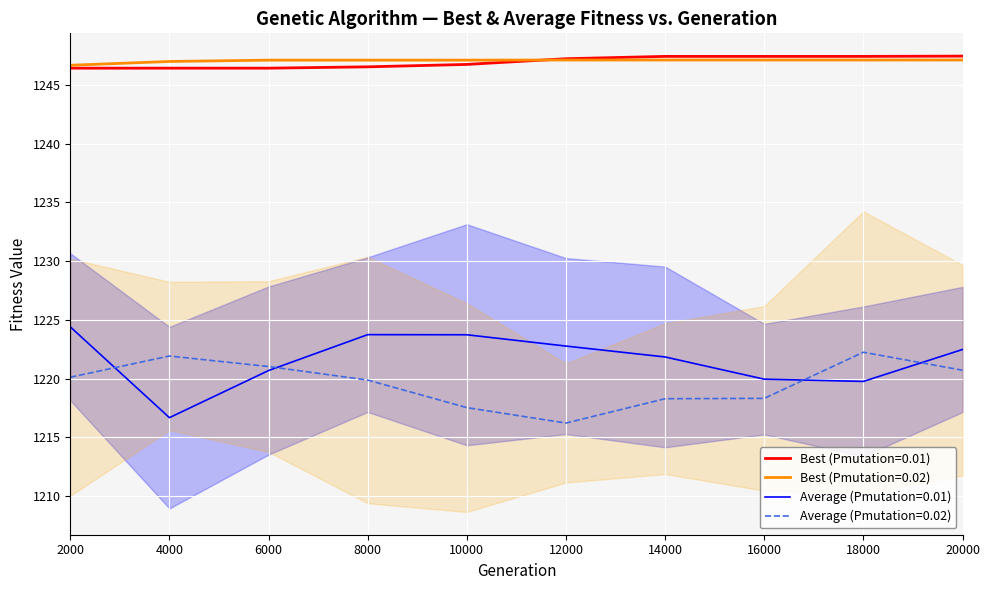

What is the value of the Average (Pmutation=0.02) point at the 1st from the left?

1220.1